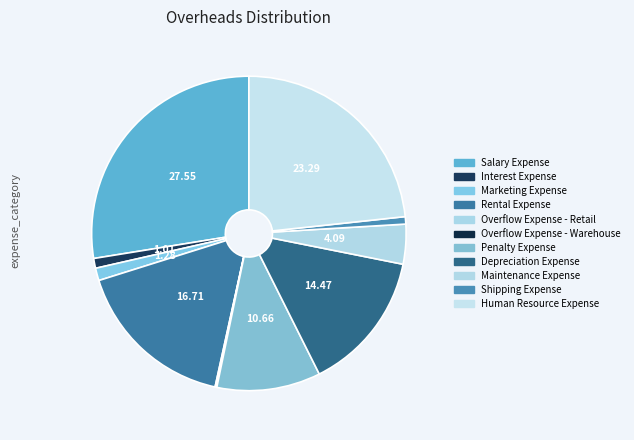

What is the total percentage of Rental Expense and Maintenance Expense?

20.8%